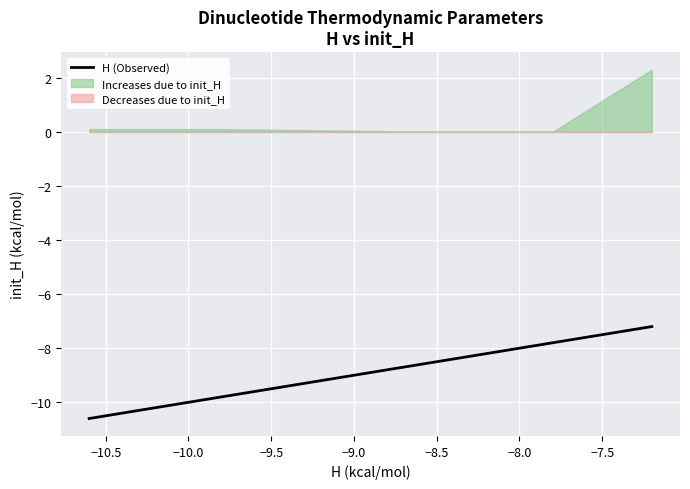

Is this an area chart (filled region under the line)?

No